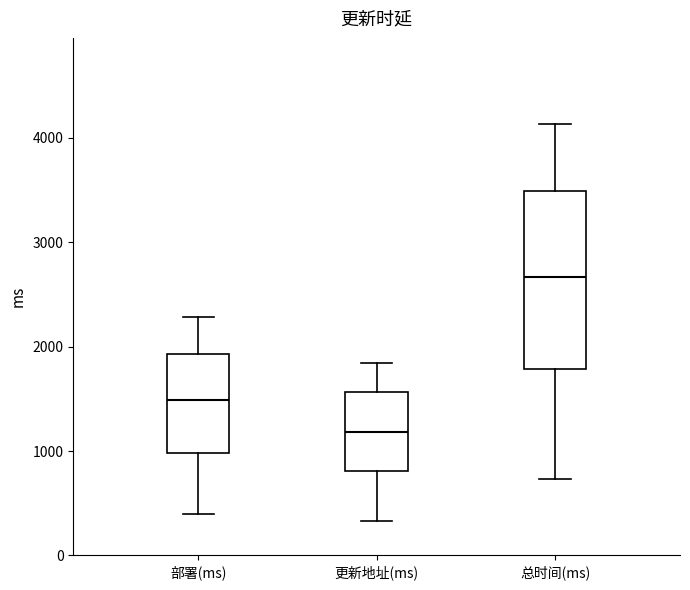

Reading left to right, transcribe this box plot: for each box, give where its median line is, the range the box spans, and where its two whiskers end, as read against the y-axis. The values are not printed on the chart, so give them approximately, as read against the axis.

部署(ms): median 1500, box 1000 to 1900, whiskers 400 to 2300
更新地址(ms): median 1200, box 800 to 1600, whiskers 300 to 1800
总时间(ms): median 2700, box 1800 to 3500, whiskers 700 to 4100